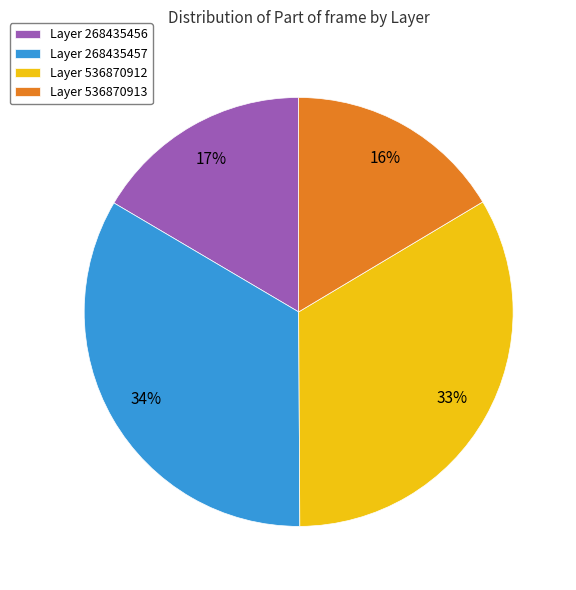

Combined, do Layer 268435457 and Layer 536870912 account for over 50%?

Yes